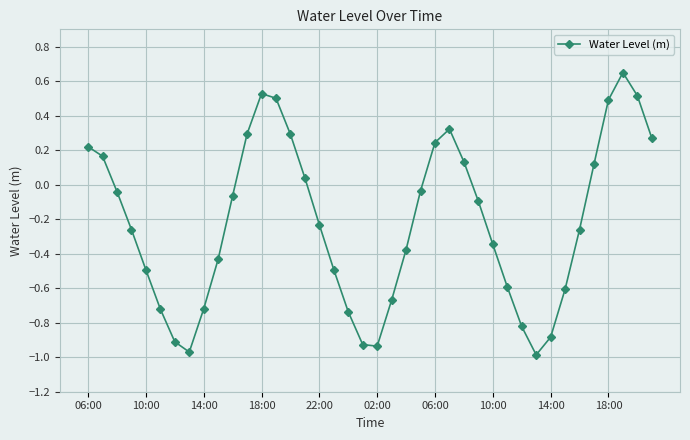

What is the sum of all values?

-8.8